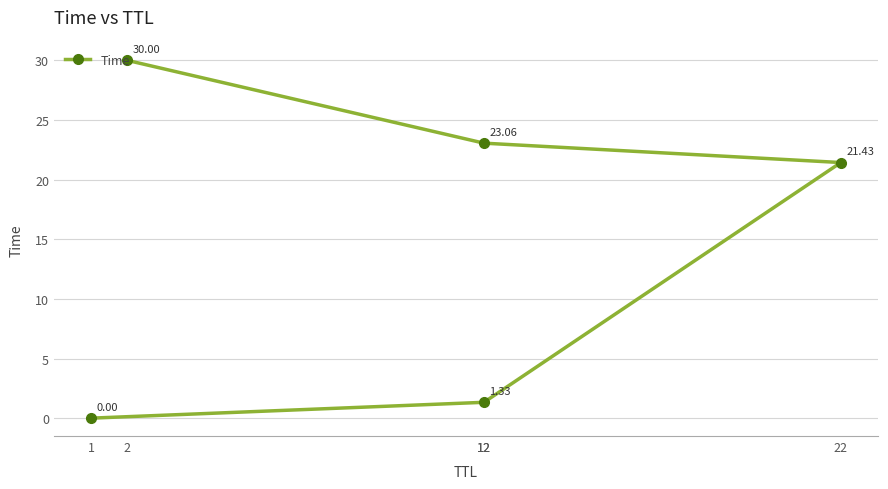

True or false: there are more than 1 points higher than both neighbors.

False